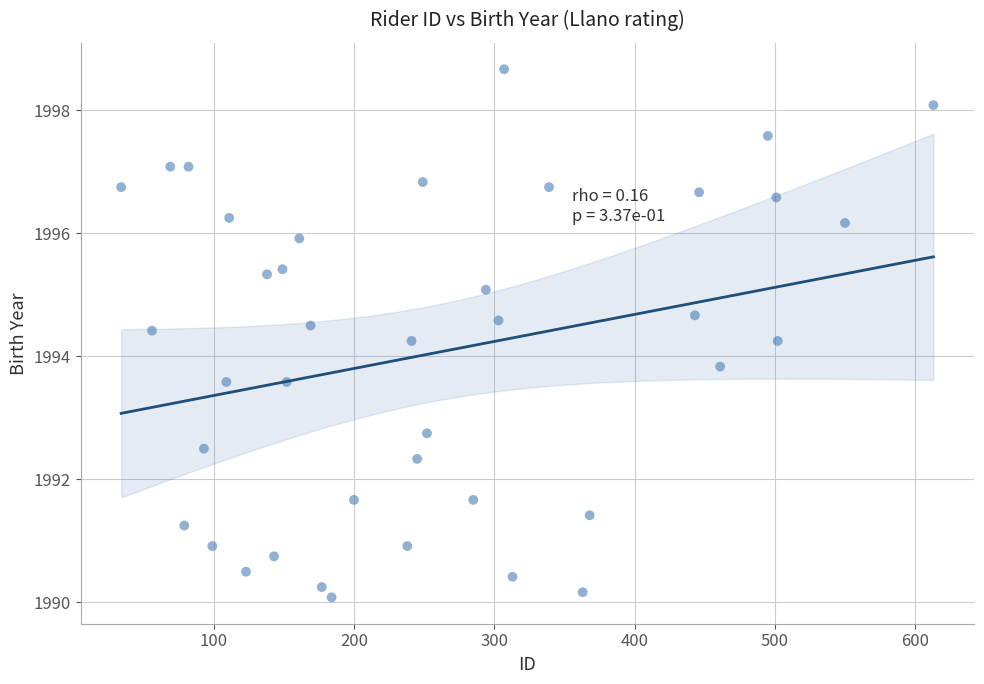

What is the range of Y values (max minus min)?

8.6